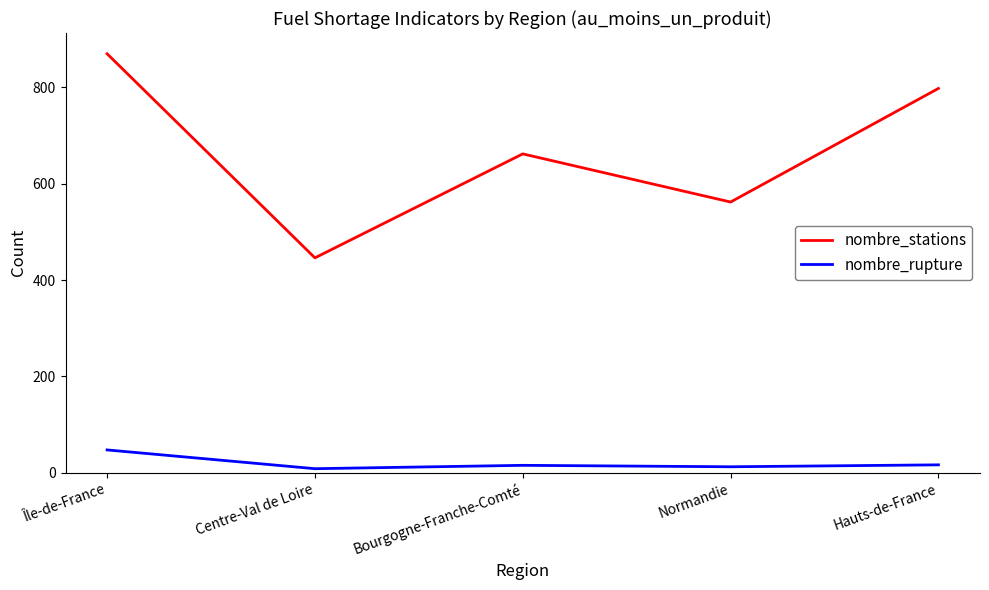

What is the spread (max minus min) of values at Île-de-France?

823